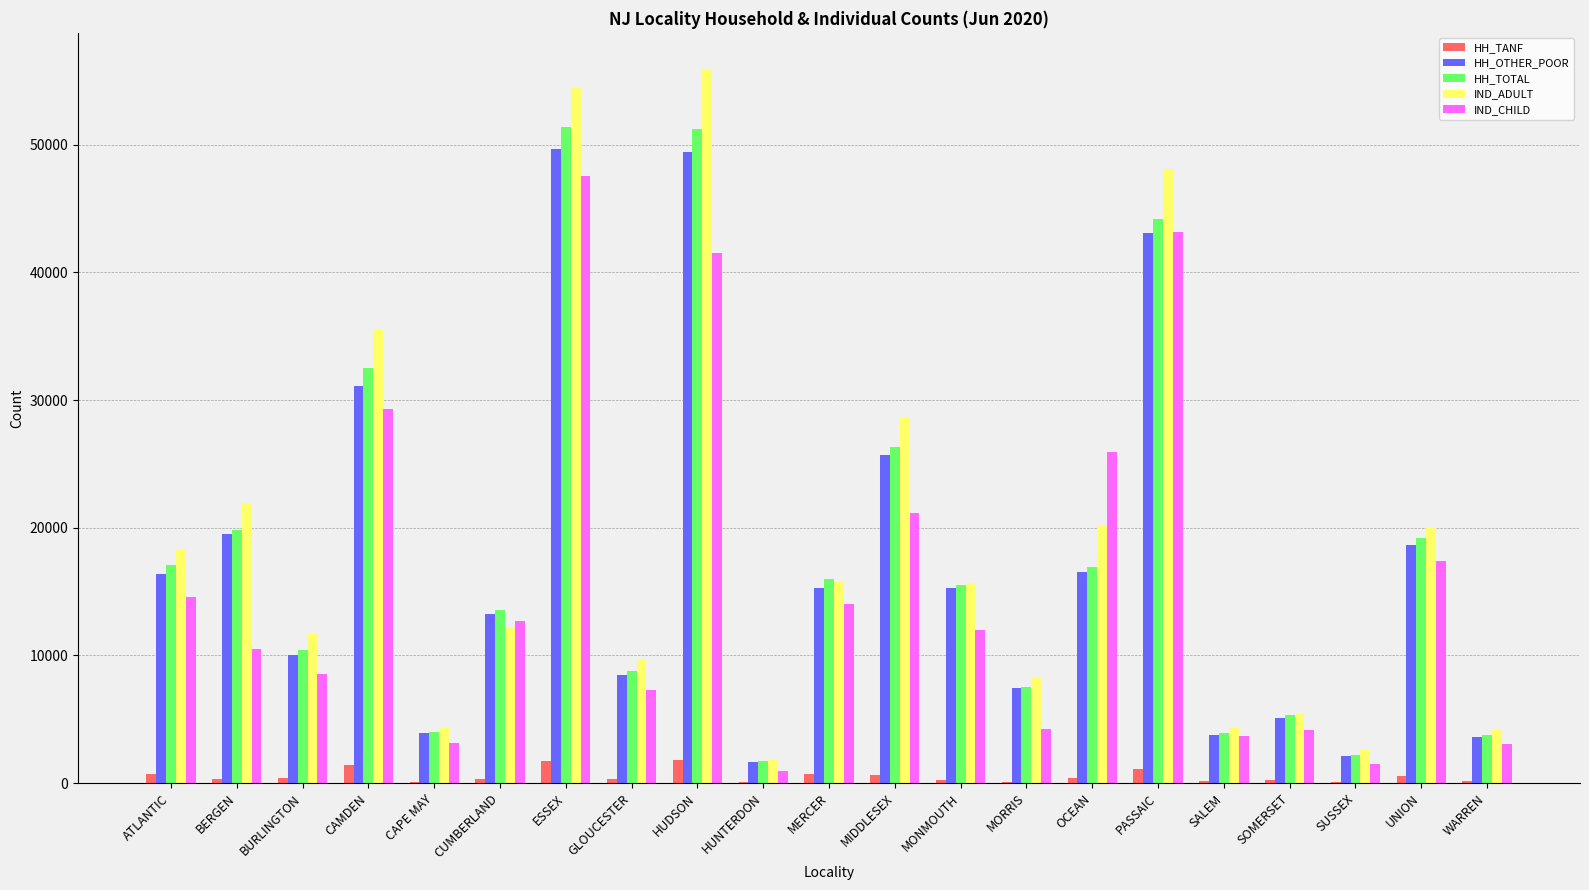

Which series has the widest spread of values?

IND_ADULT